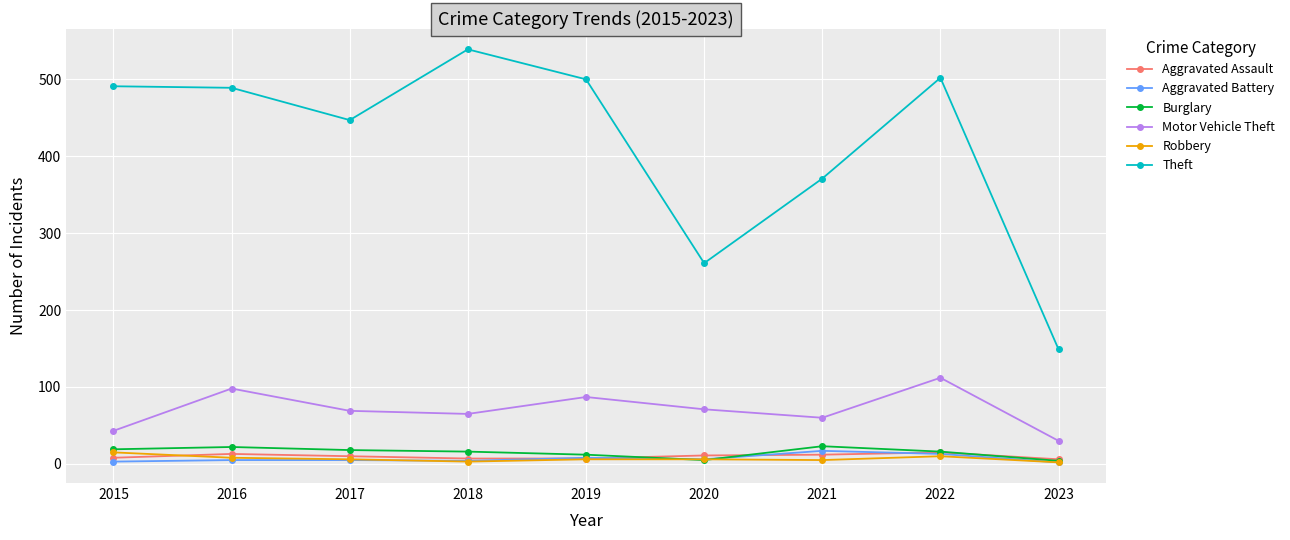

What is the total value across all series at 2022?

668